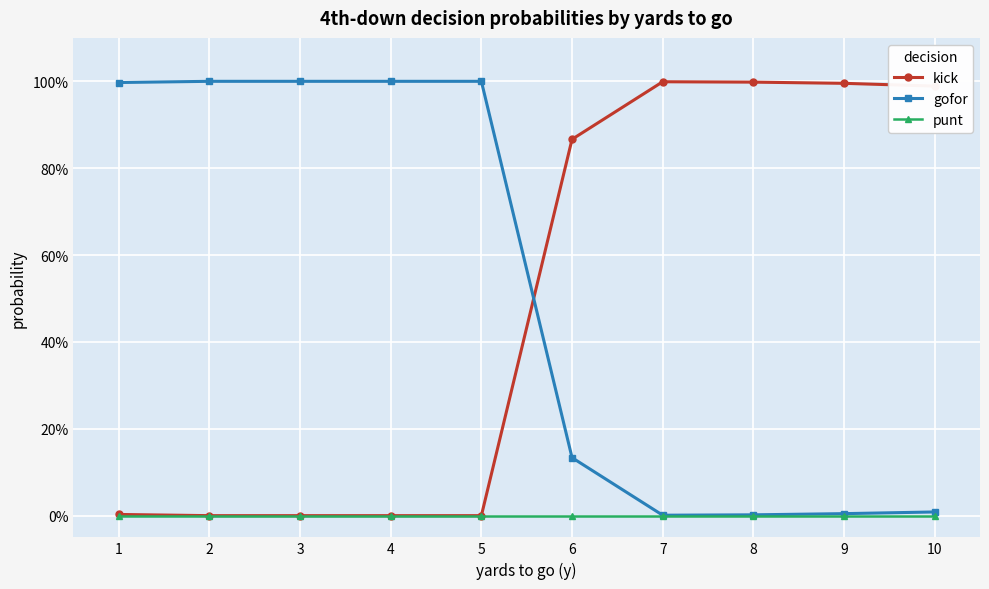

Is the value of gofor at 2 greater than the value of punt at 6?

Yes